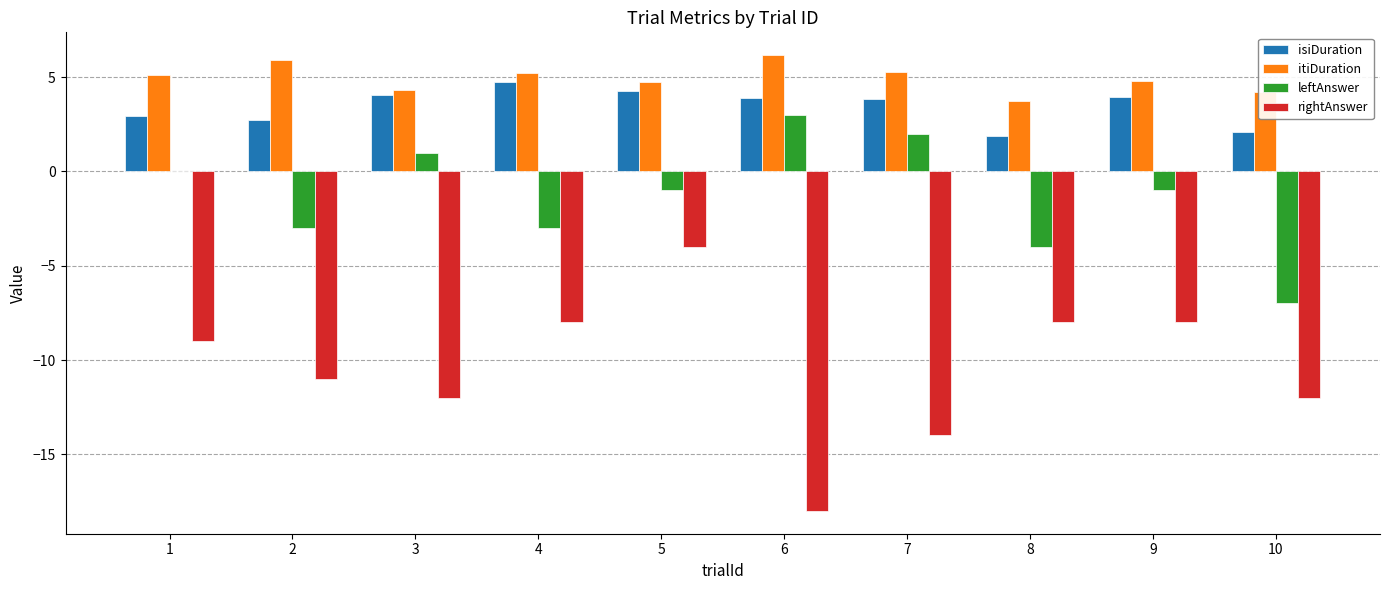

Which series changed the most between 2 and 4?

rightAnswer